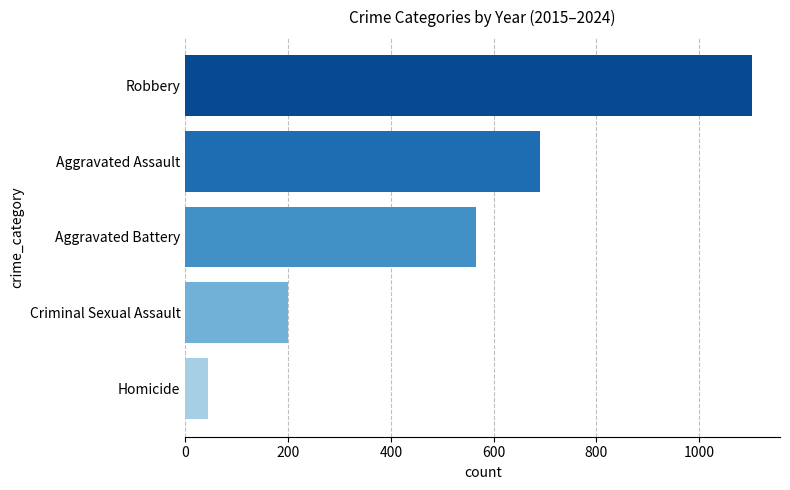

What is the greatest value displayed?

1102